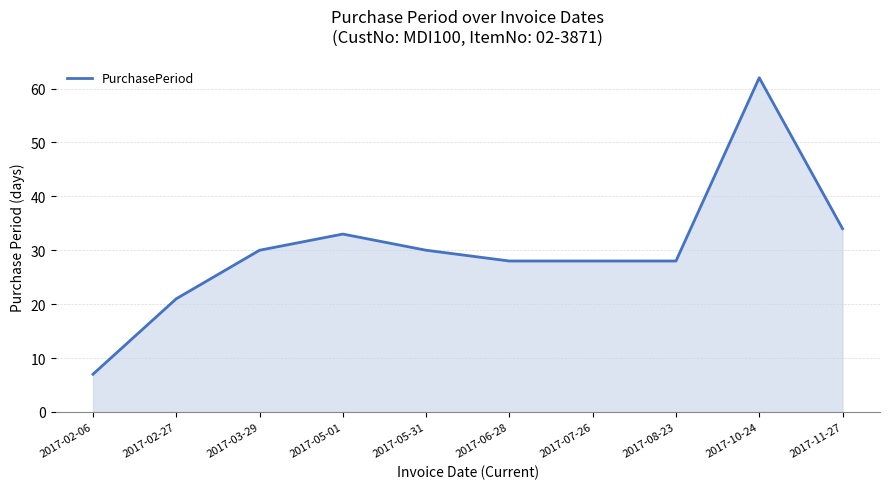

How many lines are shown in the chart?

1